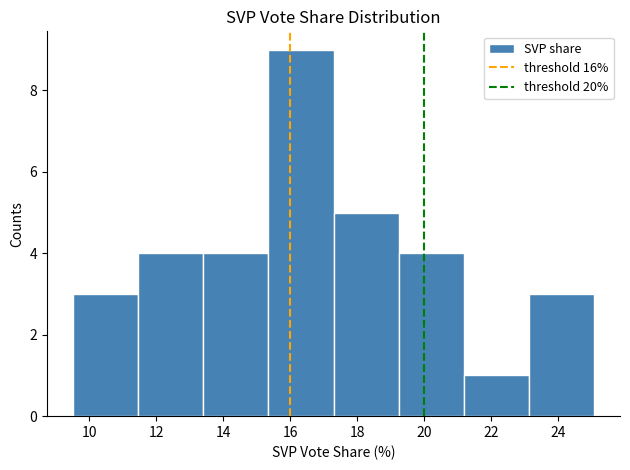

Over which range of the x-axis is the bar tallest?

15.4 to 17.2